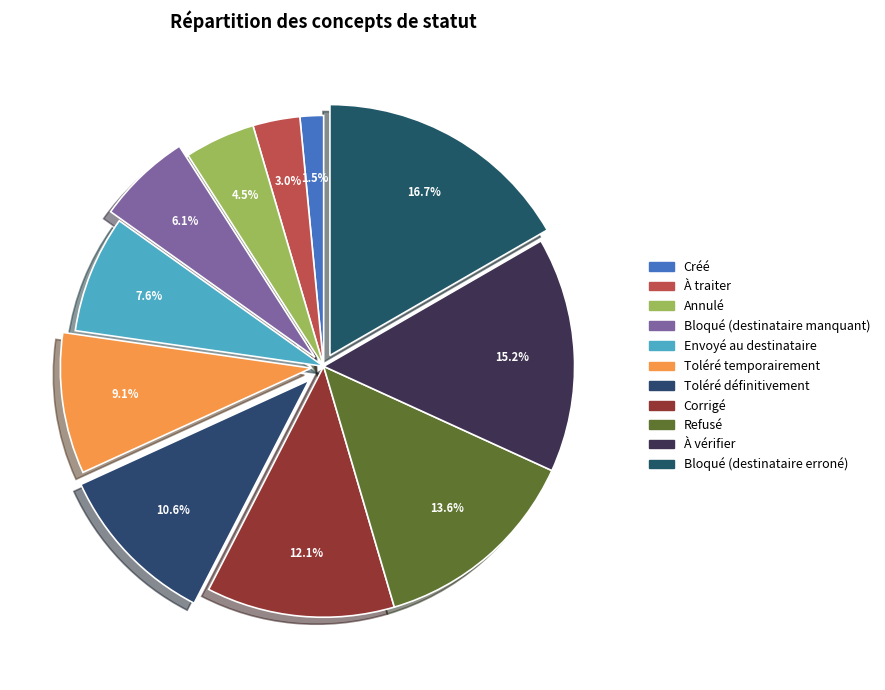

Count the number of slices in the pie.

11